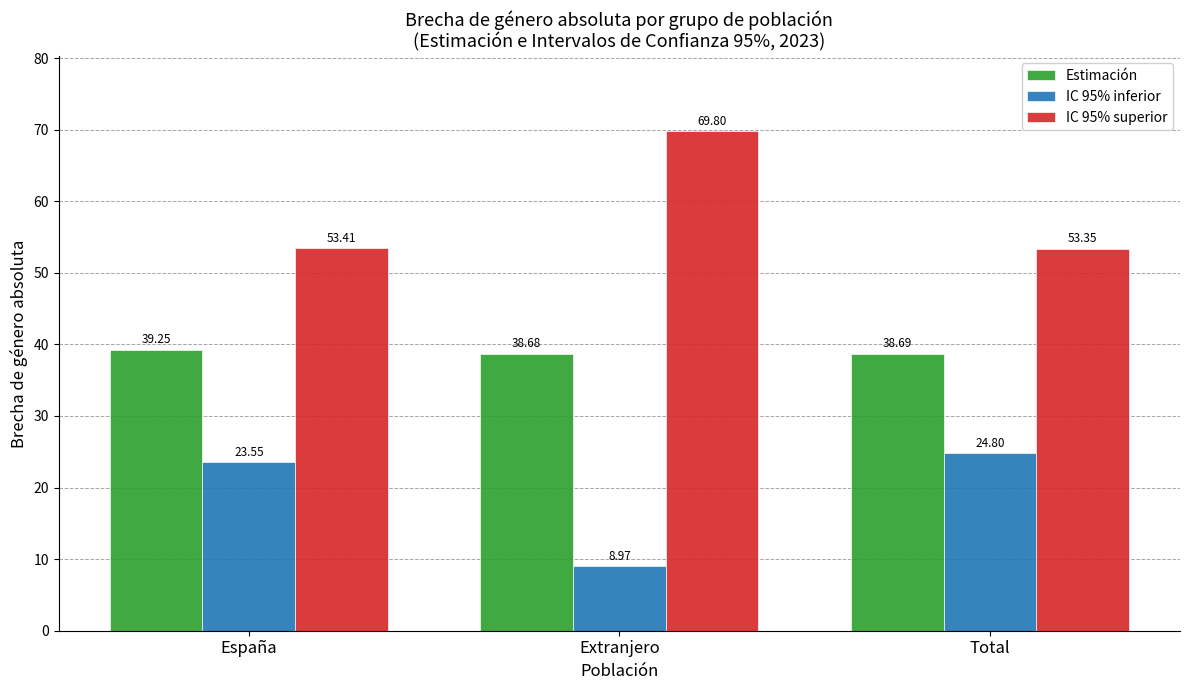

What position from the left is Extranjero?

2